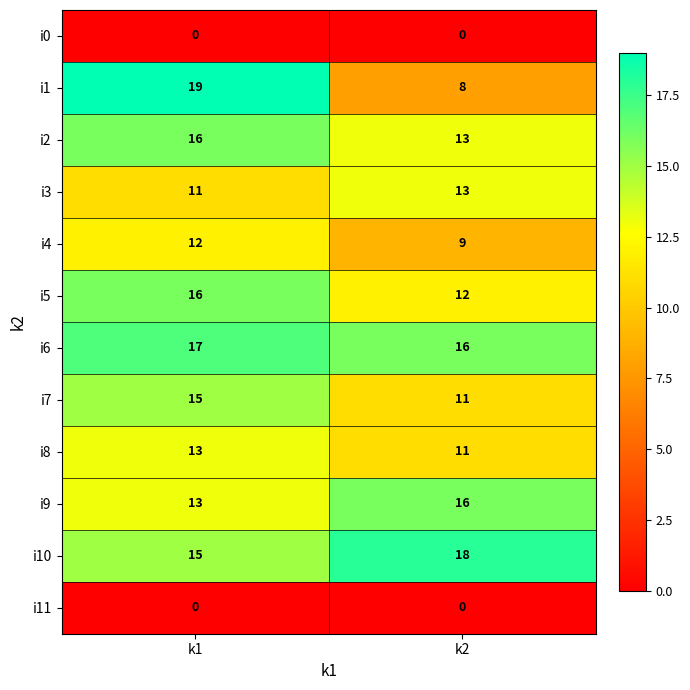

What is the sum of all i9 values?

29